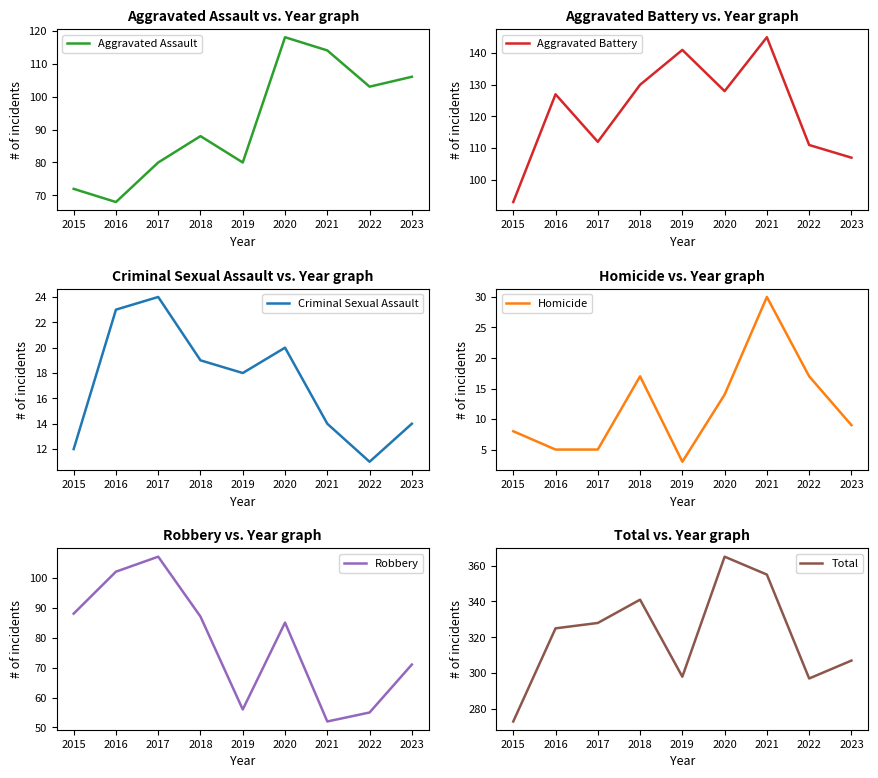

At which category is the sum across all series the highest?

2020